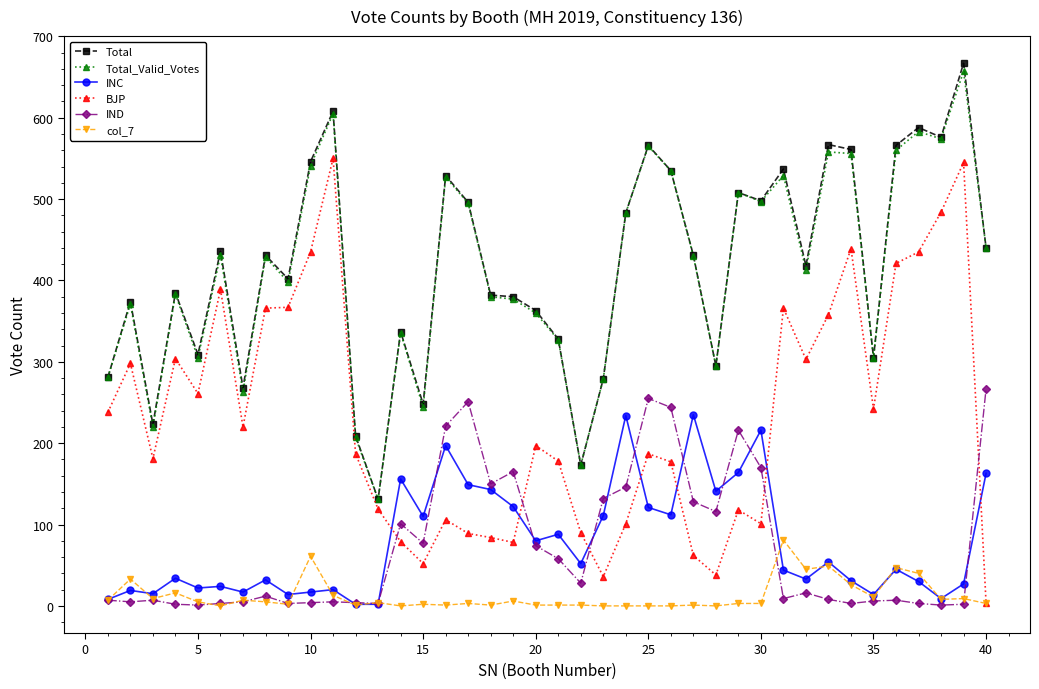

What is the maximum value shown in the chart?

667